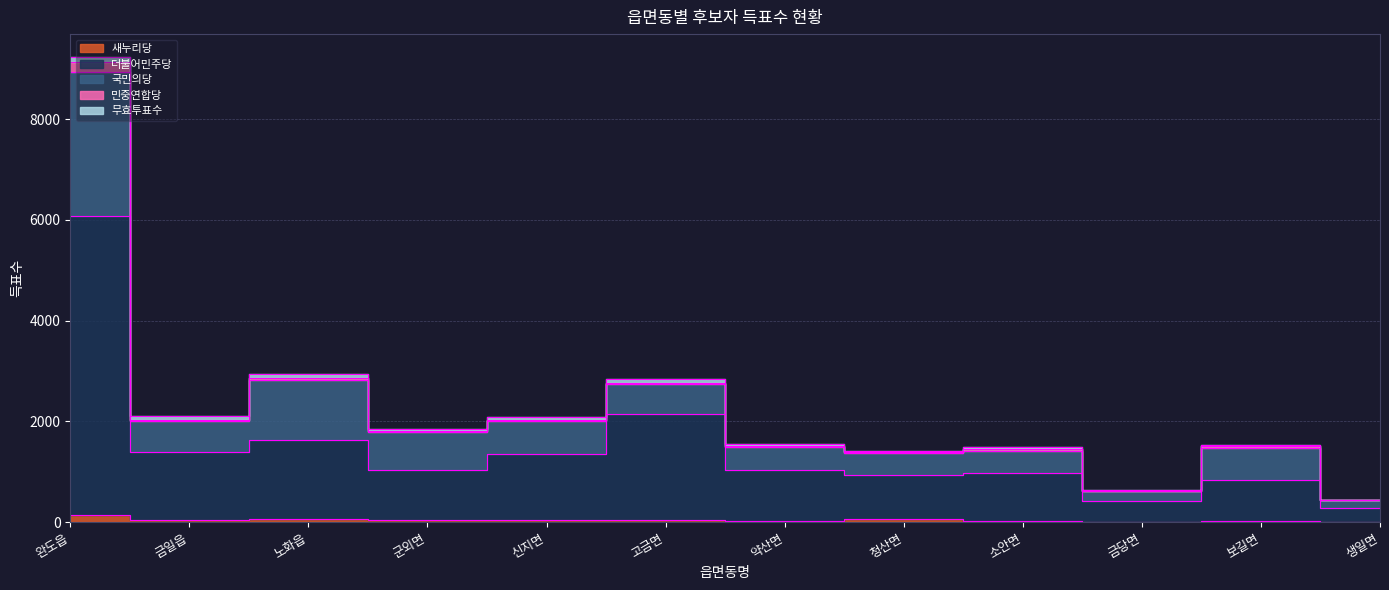

Where is the first local maximum for 국민의당?

노화읍